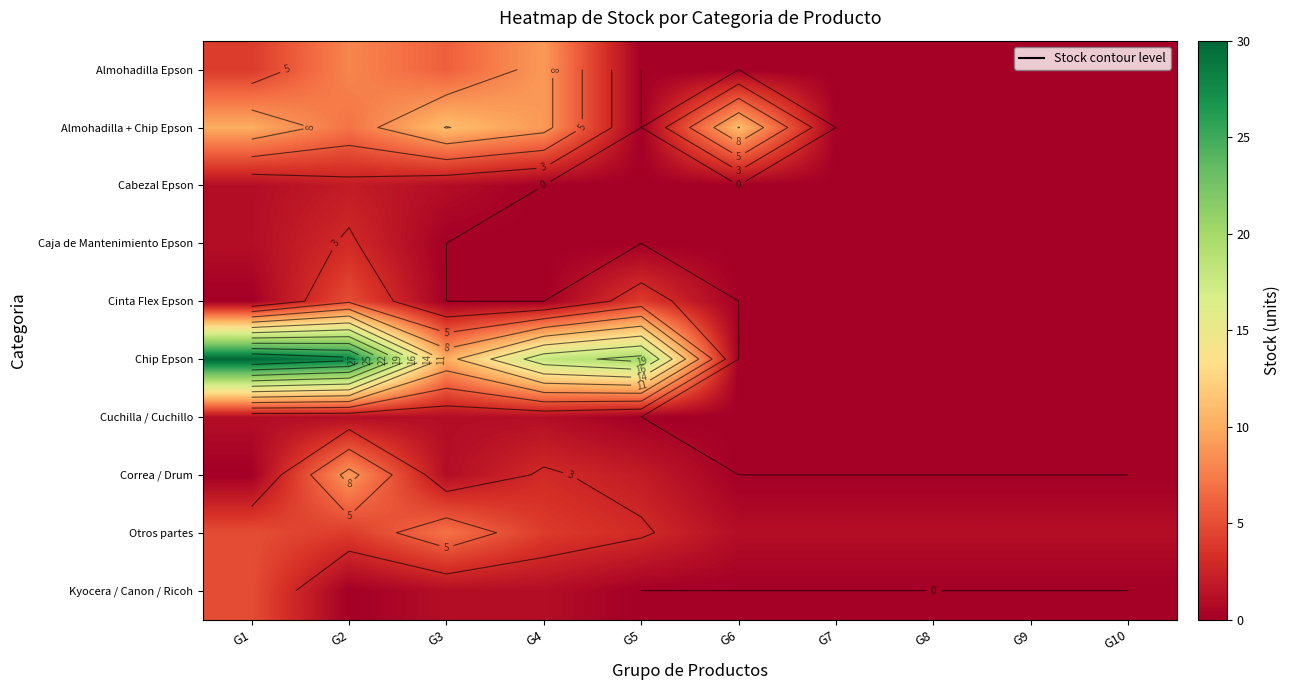

Which series has the largest range (max minus min)?

Chip Epson